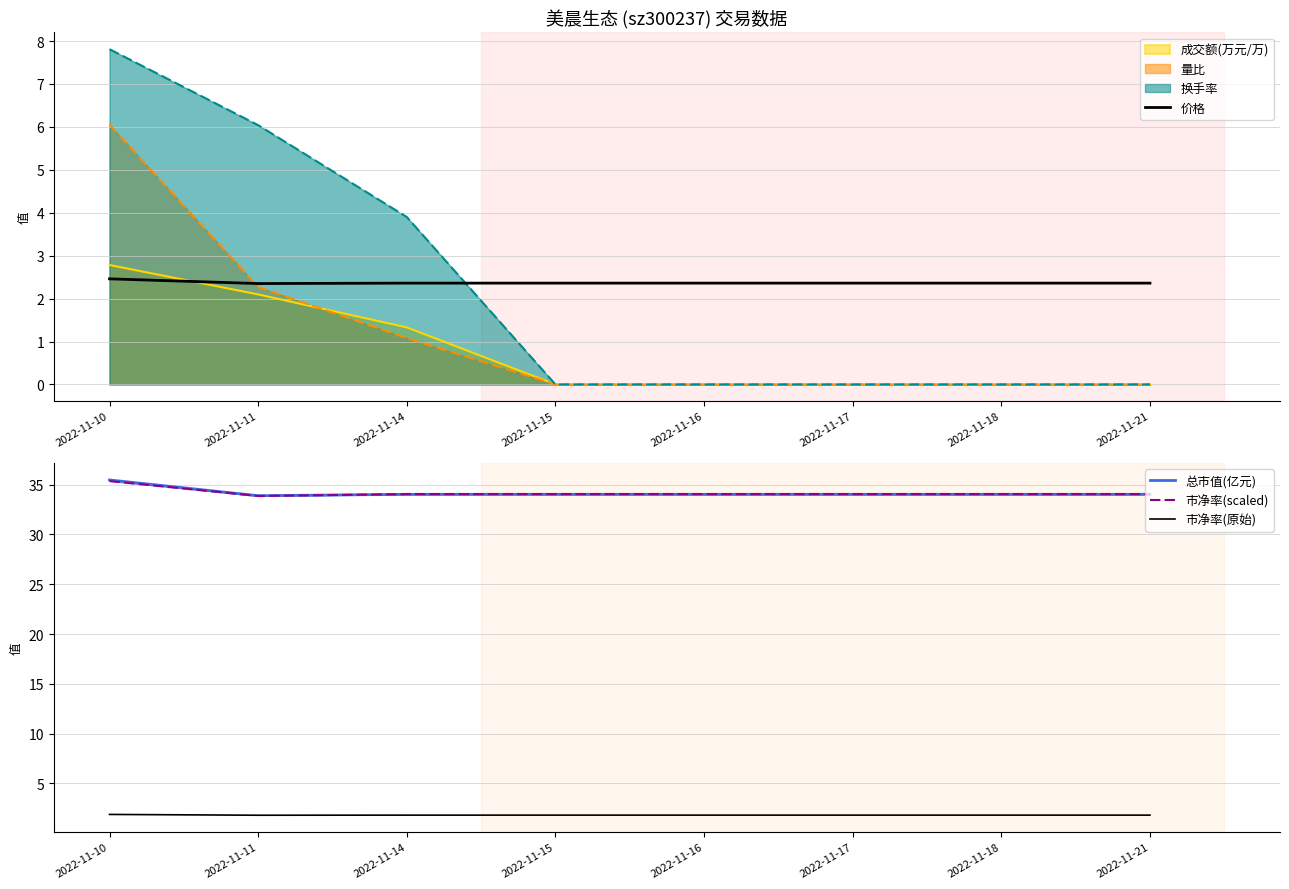

What is the spread (max minus min) of values at 2022-11-14?

32.2